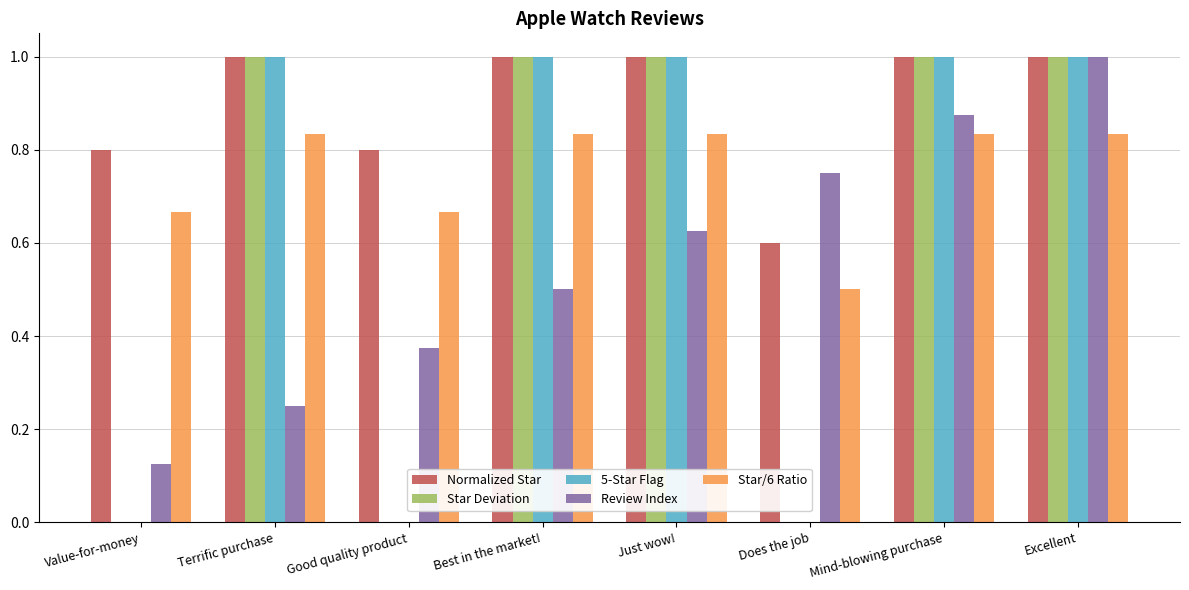

What is the sum of all Normalized Star values?

7.2